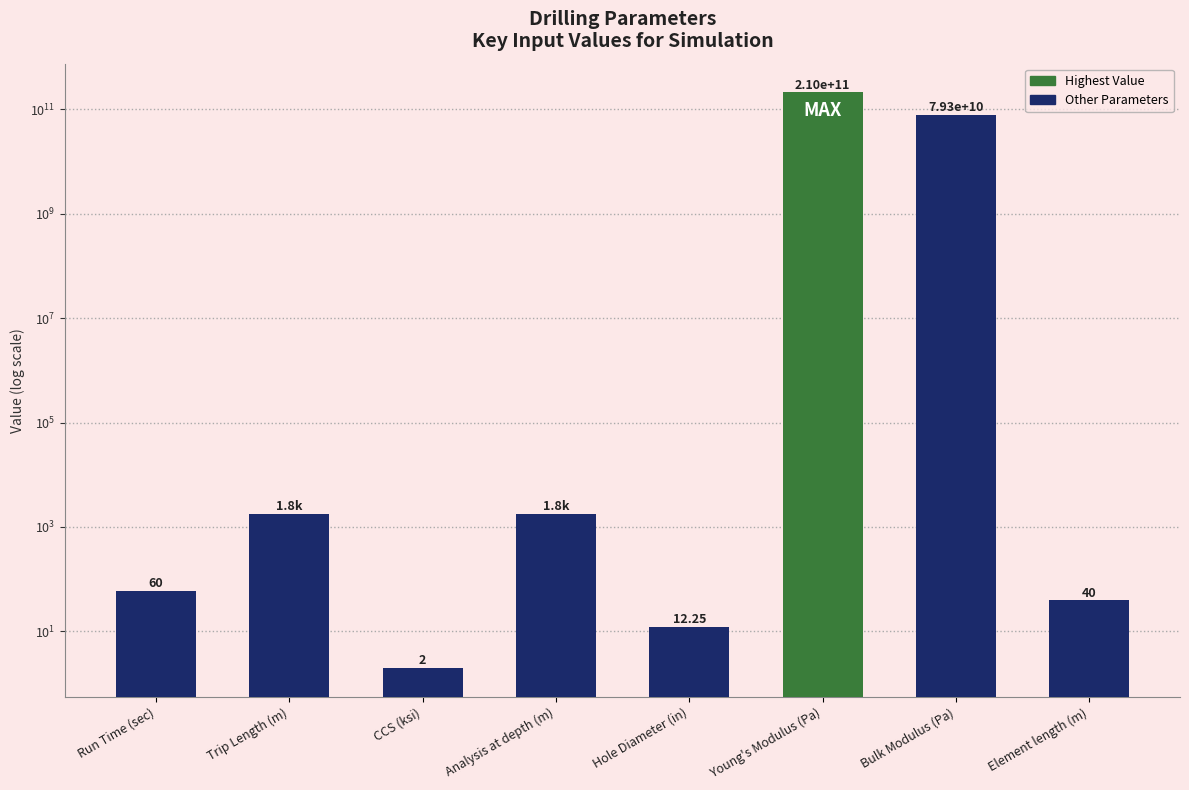

What is the average value?

36162500464.3